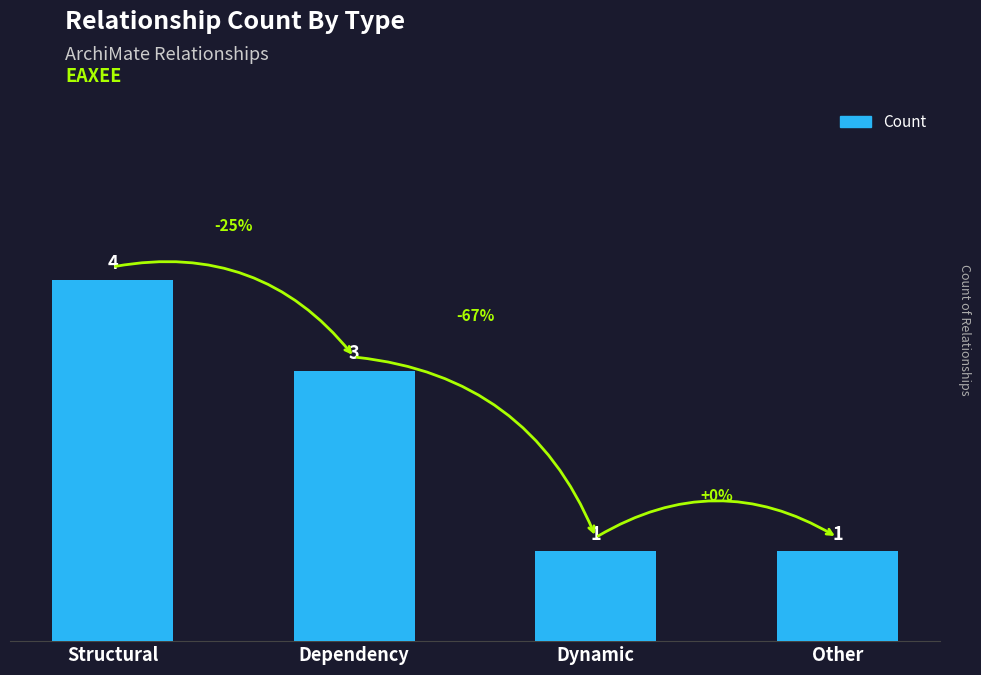

What is the average value?

2